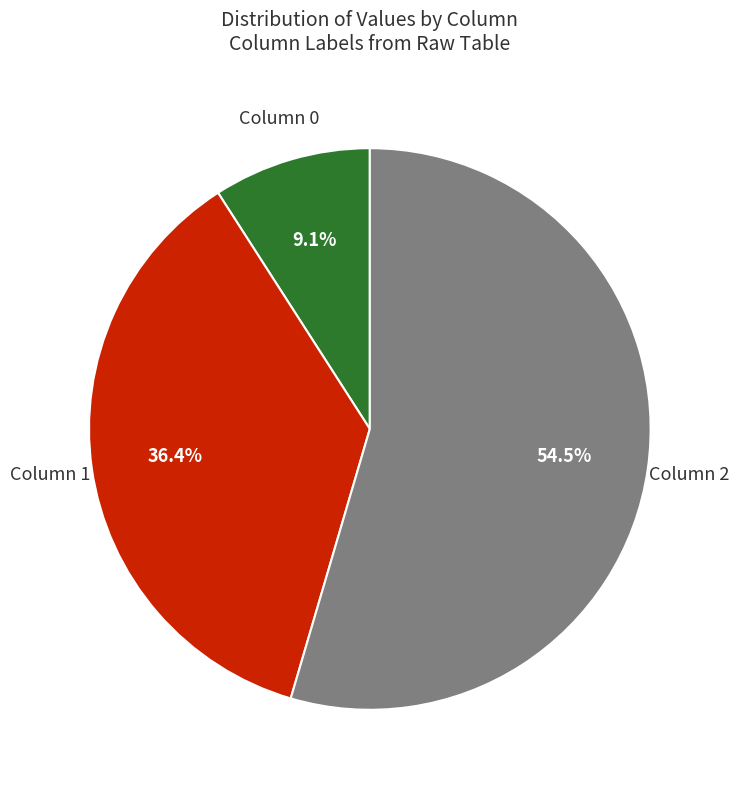

Count the number of slices in the pie.

3